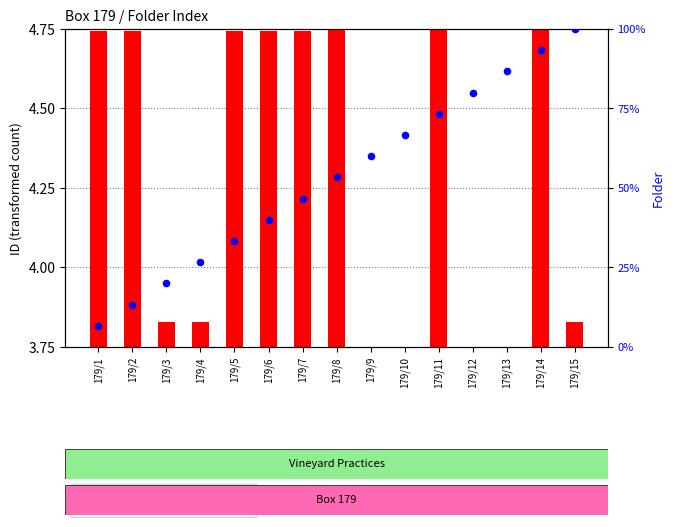

At how many categories does at least one series exceed 1?

15